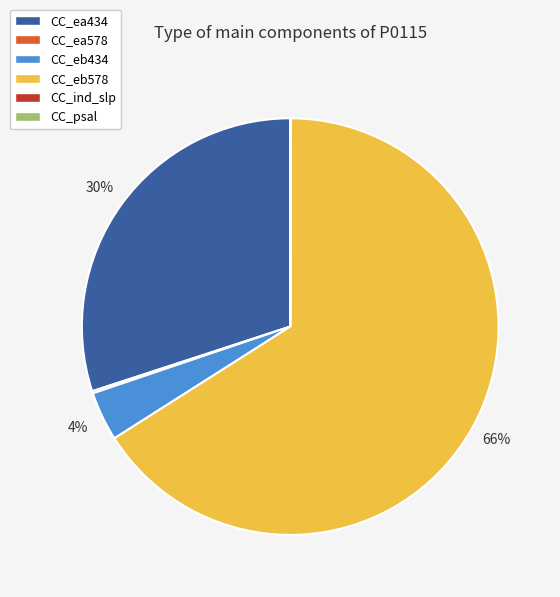

What is the largest slice in the pie chart?

CC_eb578